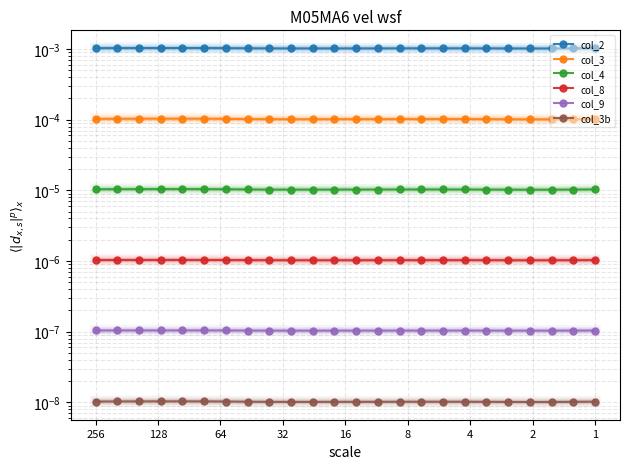

True or false: col_9 has more than 2 points higher than both neighbors.

False